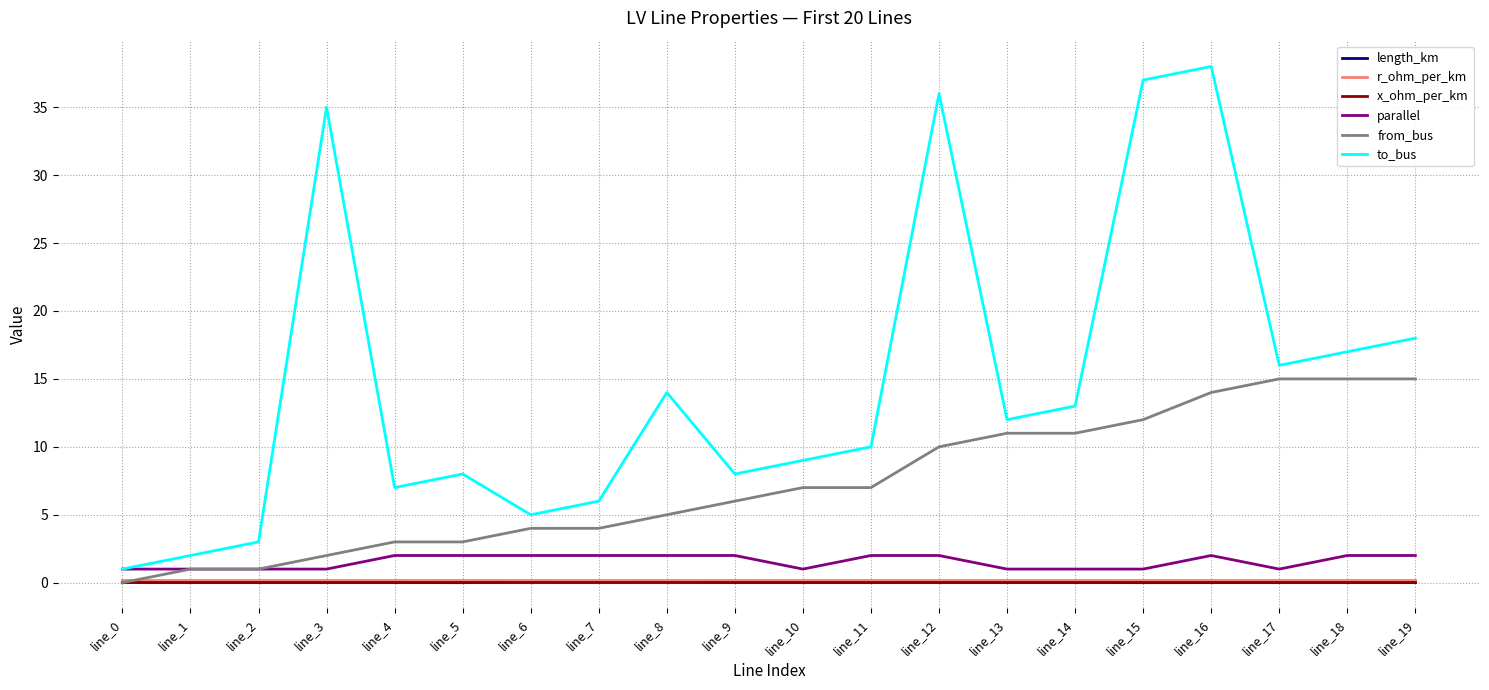

Does the chart display data point markers on the line(s)?

No